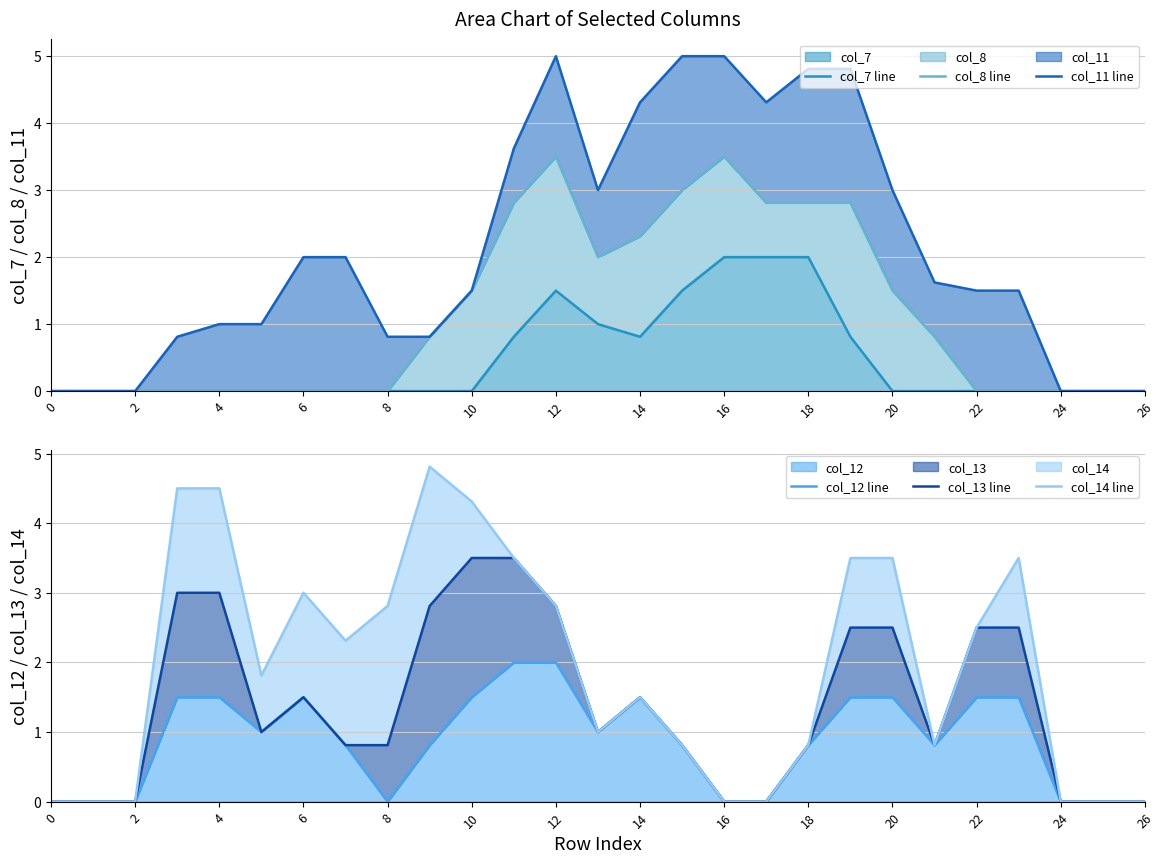

What is the maximum value shown in the chart?

5.0